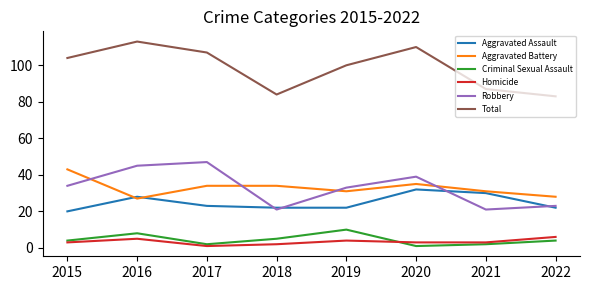

Rank the categories by Total value from highest to lowest.

2016, 2020, 2017, 2015, 2019, 2021, 2018, 2022